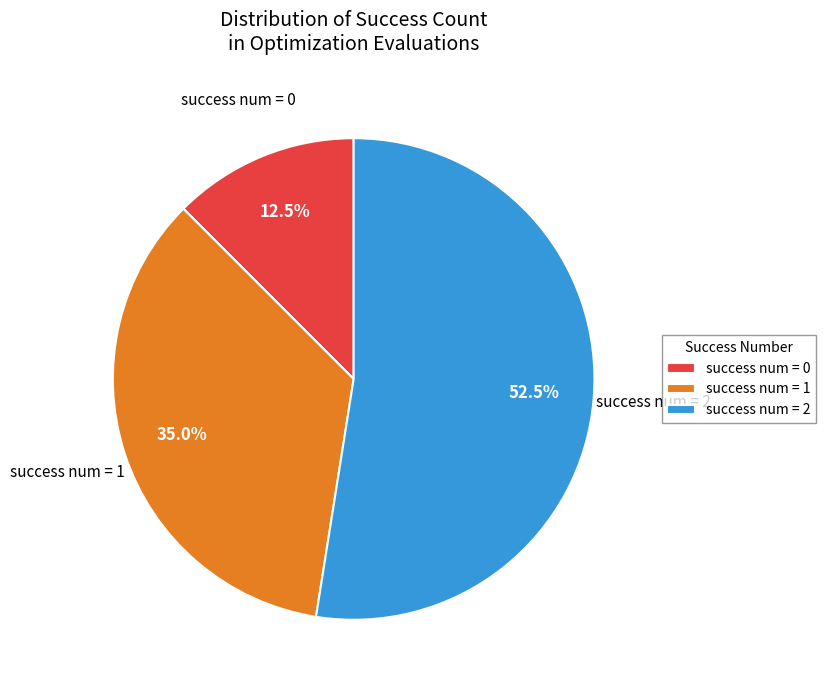

What is the largest slice in the pie chart?

success num = 2